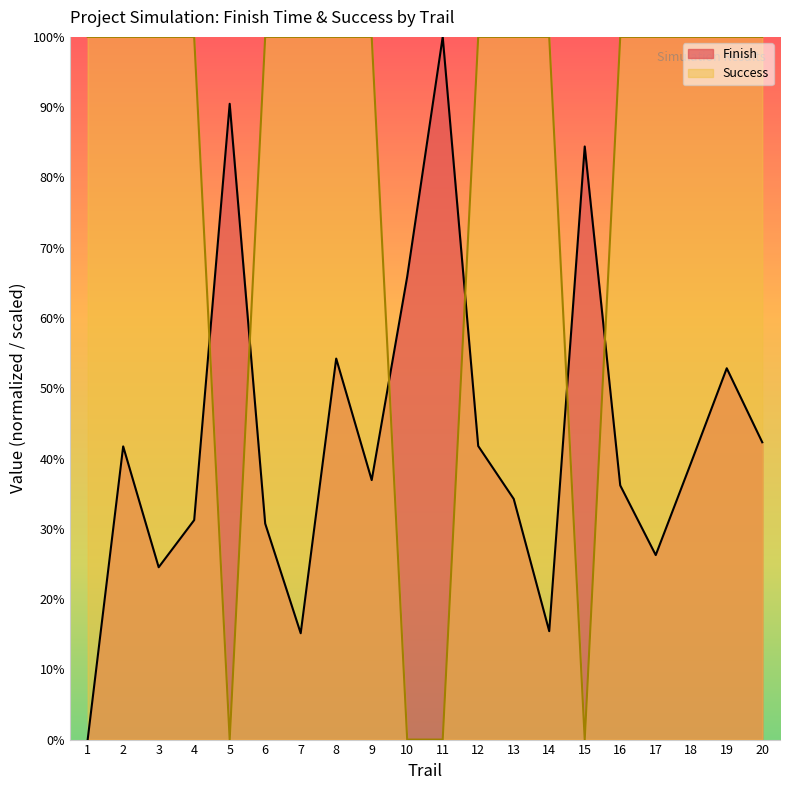

At which label does Finish reach its minimum?

1